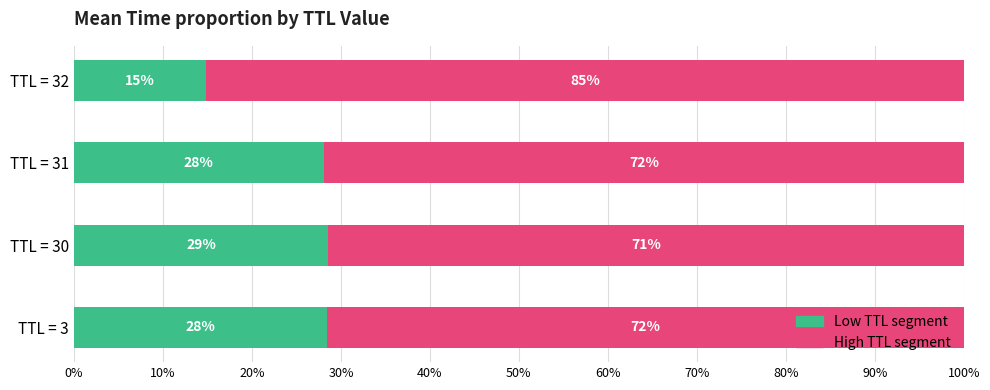

What is the sum of all Low TTL segment values?

100.0